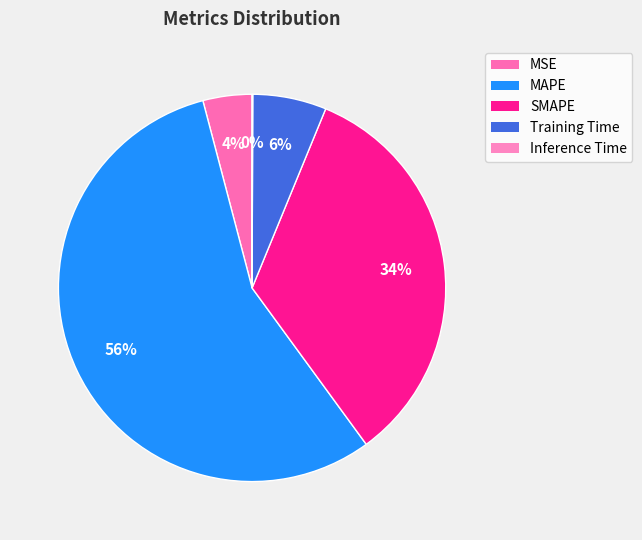

Is it true that MSE is 14% of the pie?

False